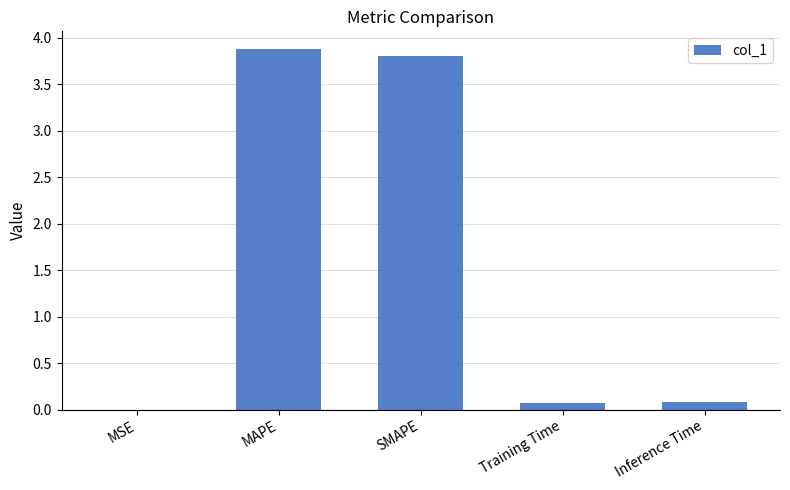

What is the sum of all values?

7.8